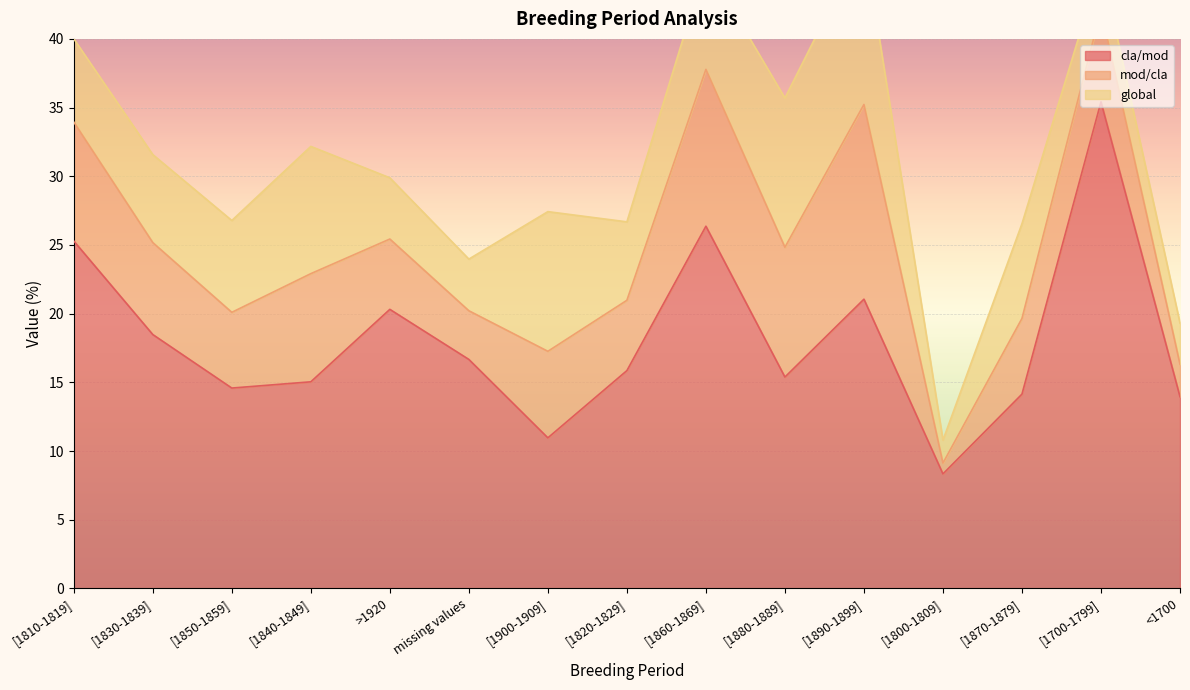

At which category is the sum across all series the highest?

[1890-1899]